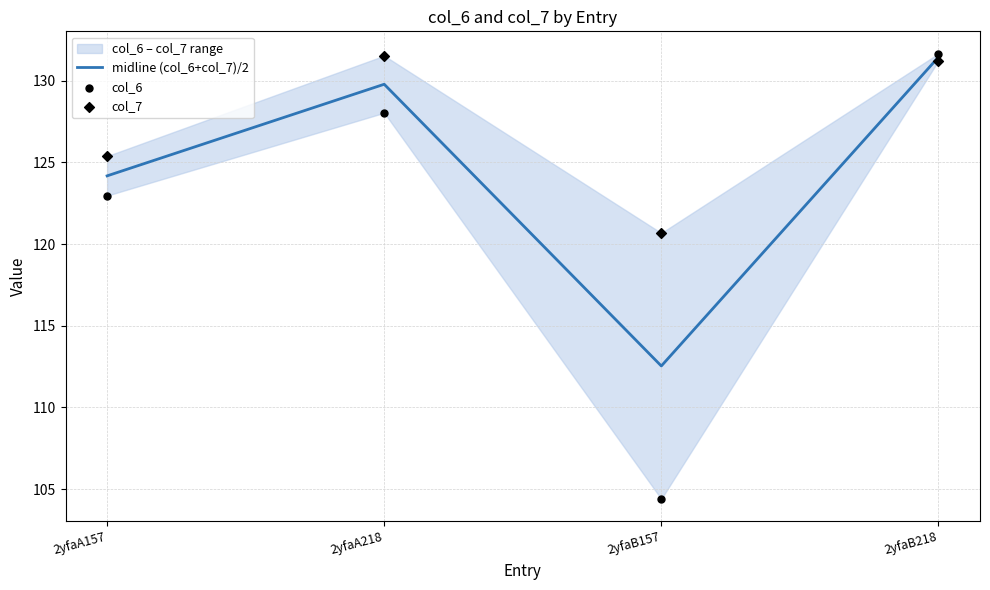

Is the value of col_7 at 2yfaB157 greater than the value of col_6 at 2yfaA157?

No